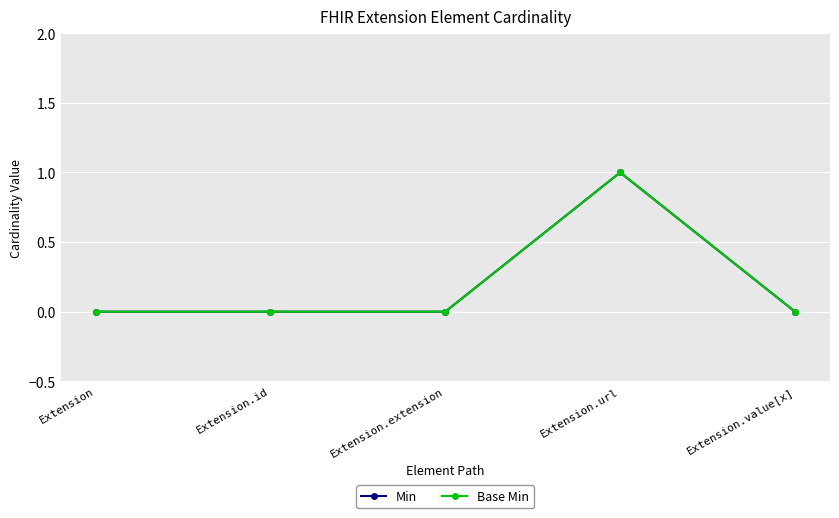

What position from the right is Extension.value[x]?

1